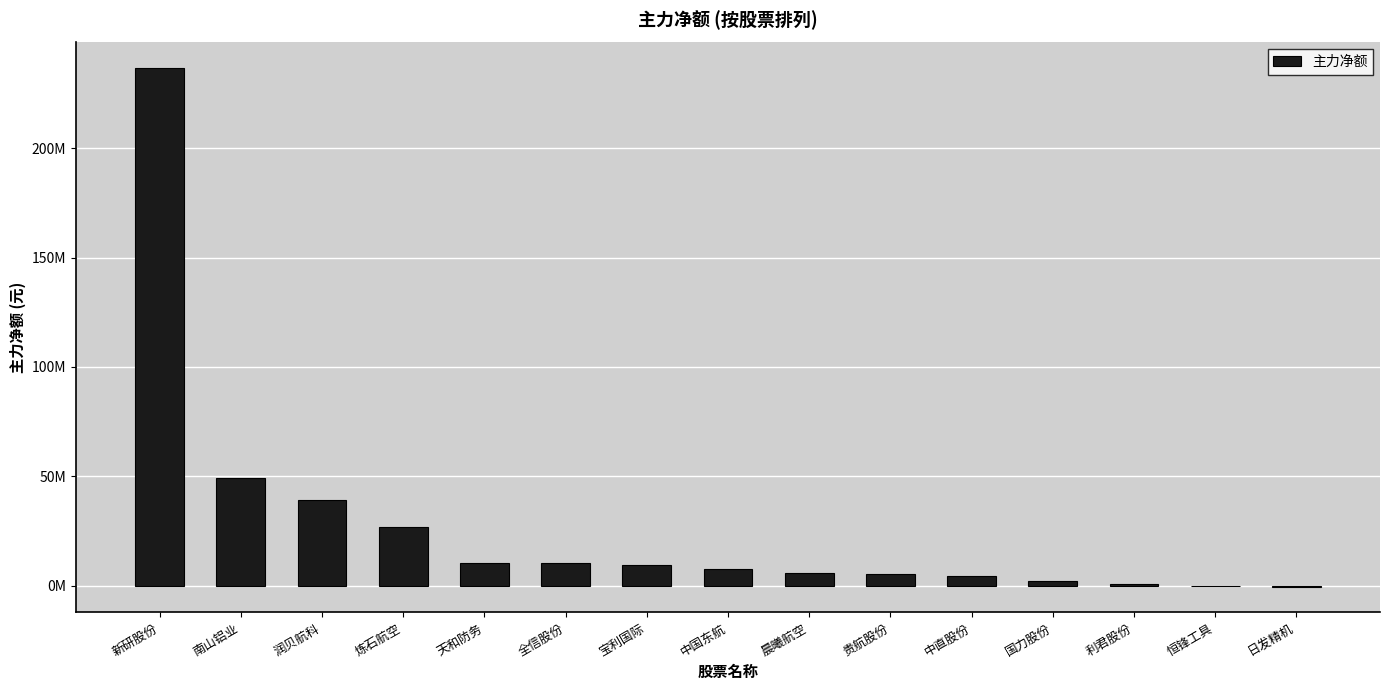

What is the smallest value displayed?

-476627